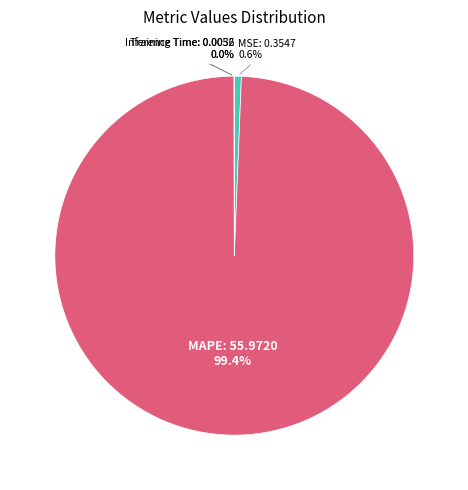

To the nearest percent, what is the average slice percentage?

25%